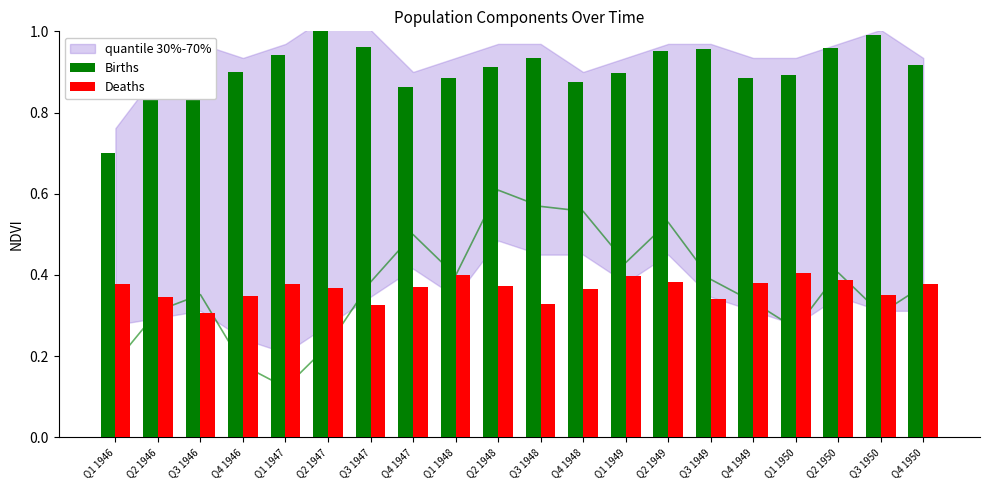

True or false: Births has a value of 1.0 at Q2 1947.

True